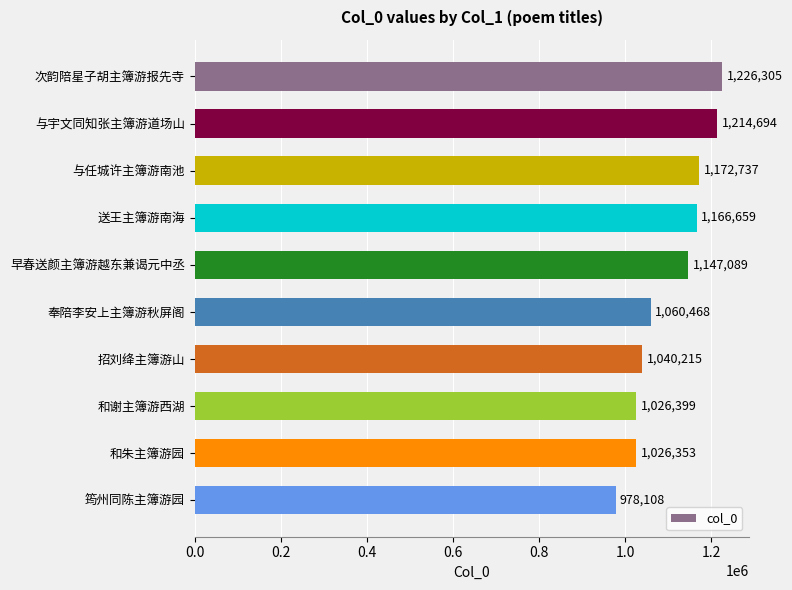

How many data points does each series have?

10